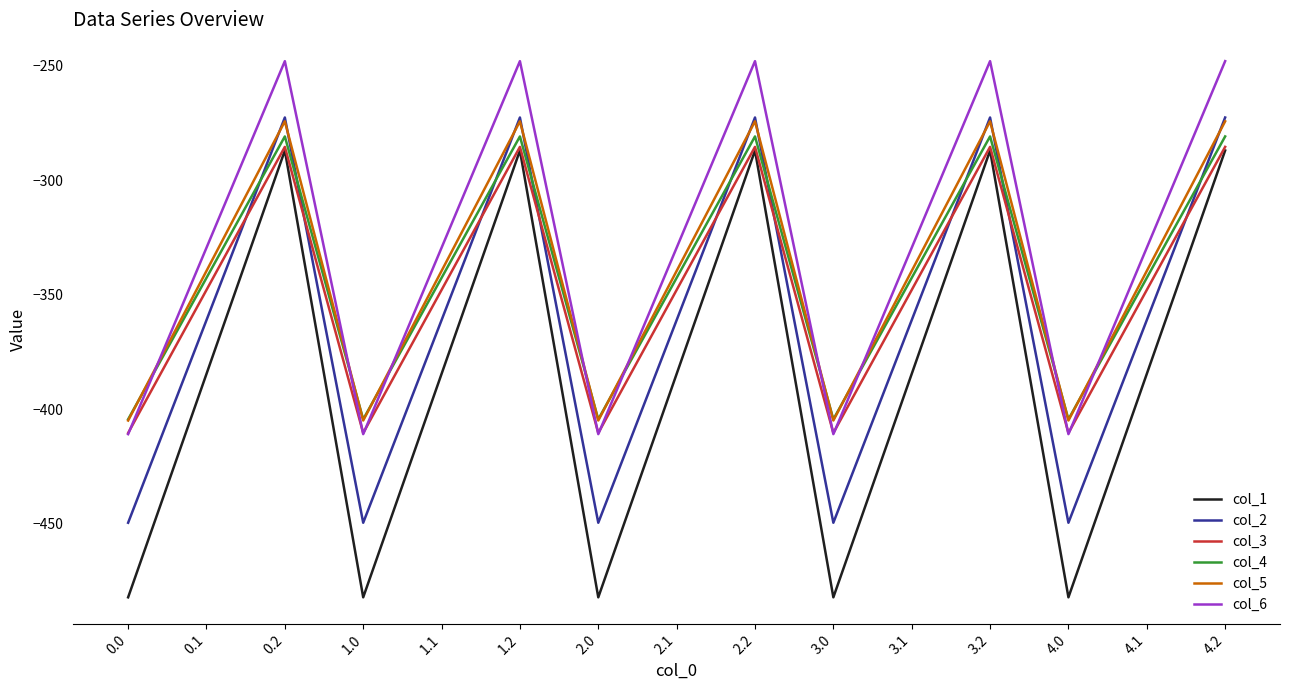

Which series has the largest total across all categories?

col_6